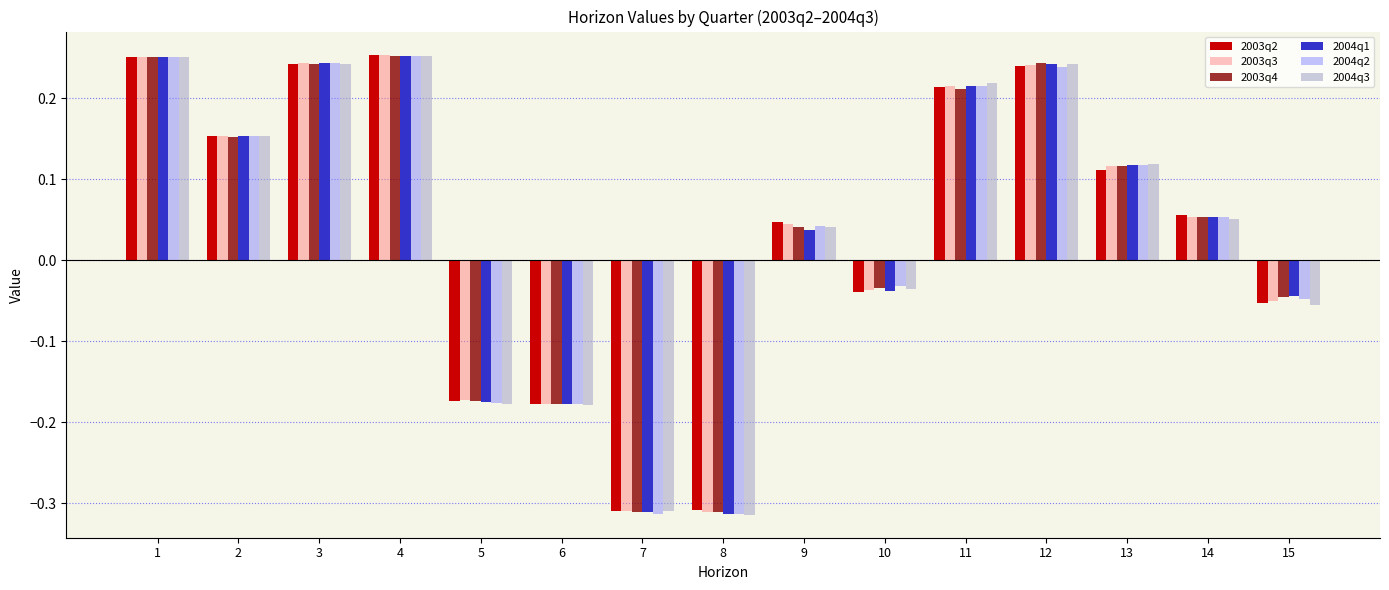

The 2004q1 series shows 0.4 at 12. True or false?

False